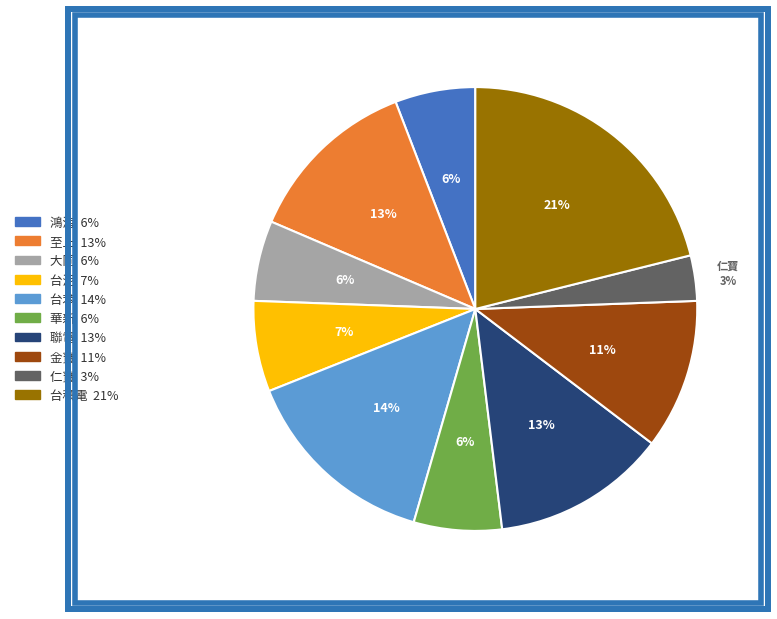

To the nearest percent, what is the average slice percentage?

10%